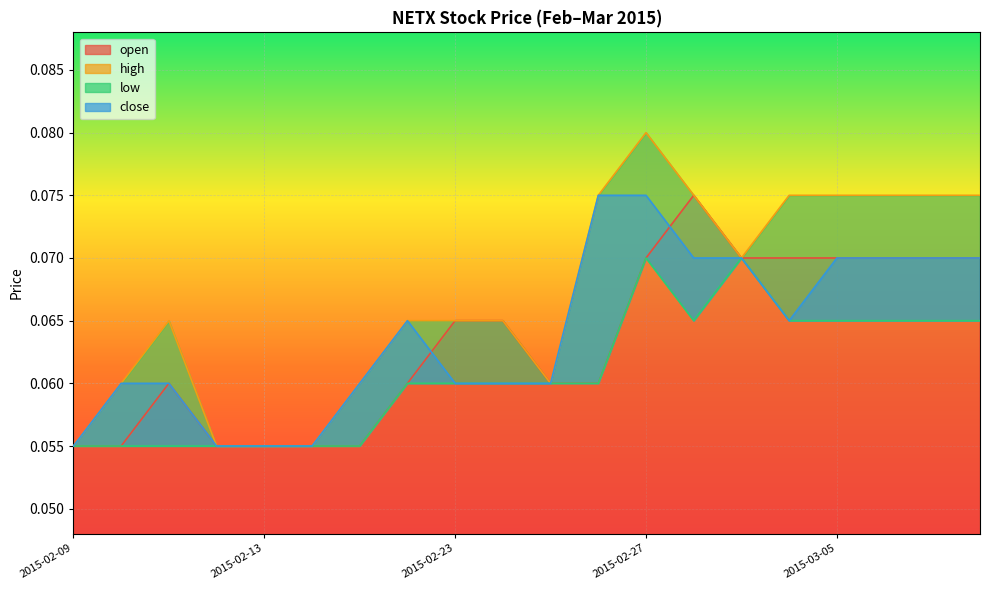

Rank the series at 2015-03-06 from lowest to highest value.

low, open, close, high